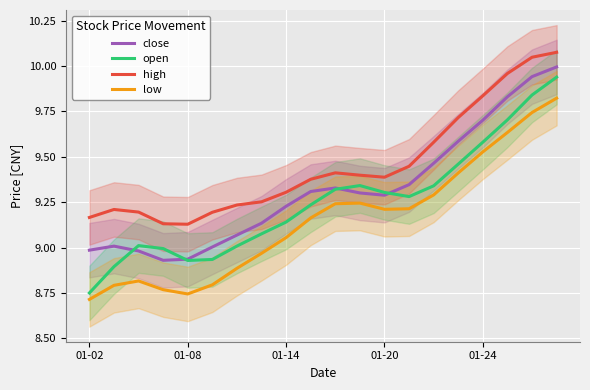

Where is close nearest to the value 9?

5